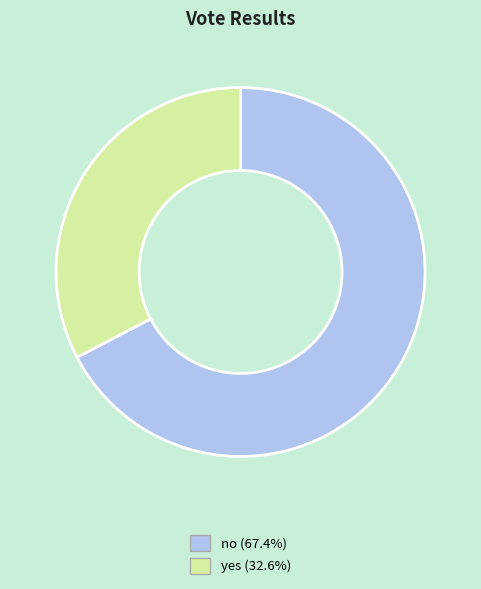

Is the sum of yes and no greater than half?

Yes